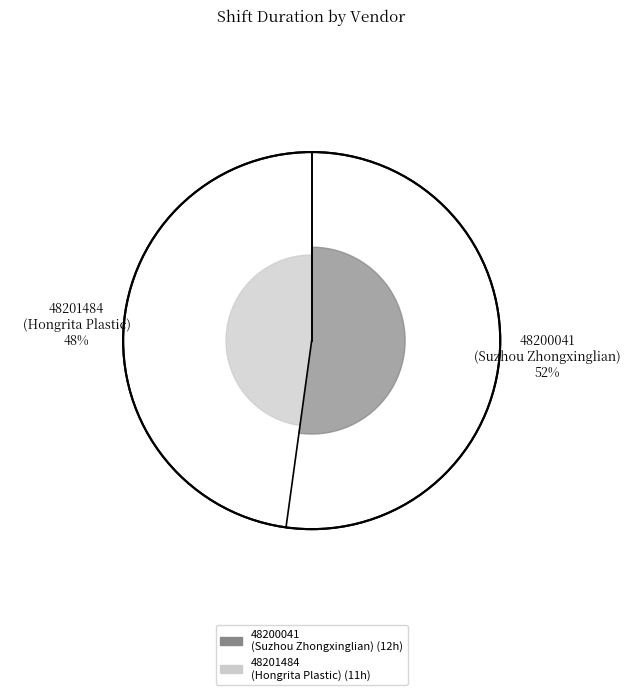

Between 48200041
(Suzhou Zhongxinglian) and 48201484
(Hongrita Plastic), which is larger?

48200041
(Suzhou Zhongxinglian)